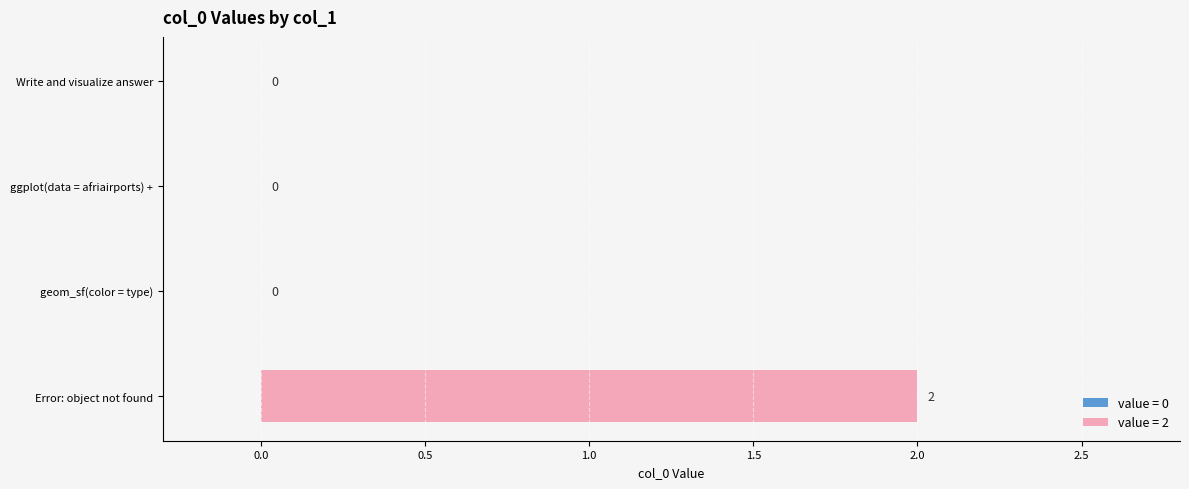

Which category has the highest value across all series?

Error: object not found